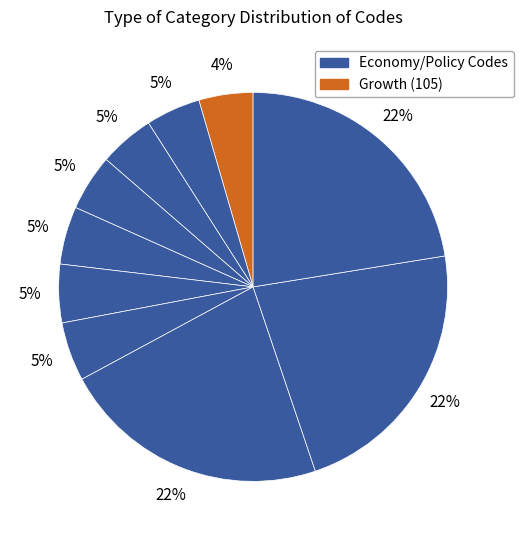

How many slices are in this pie chart?

10